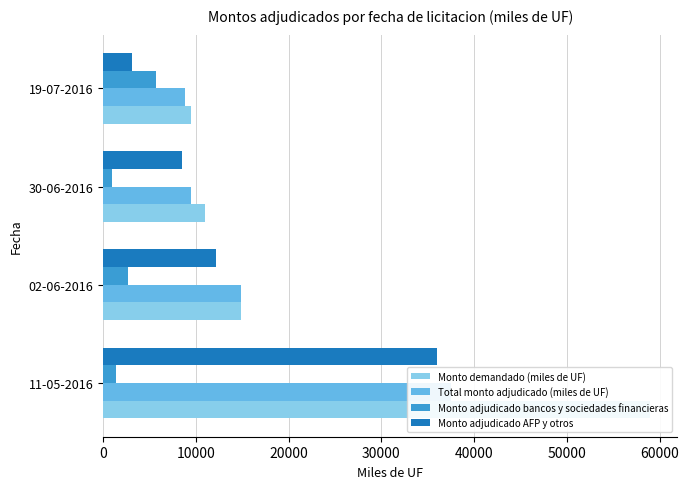

Which has a higher value, 10000 or 20000?

10000